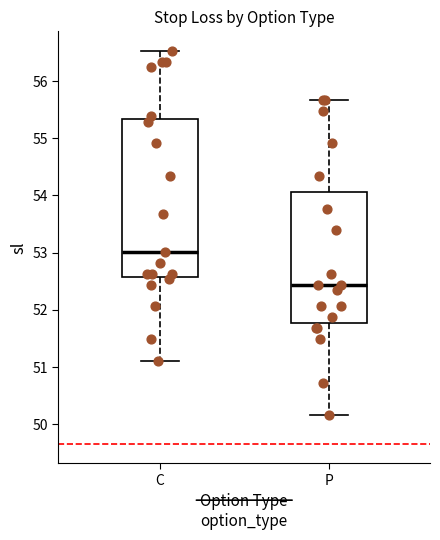

Where does the lower whisker of the box for P end on the y-axis? The values are not printed on the chart, so give them approximately, as read against the axis.

50.2